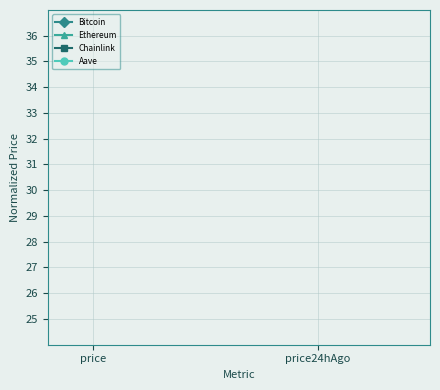

What is the sum of all Ethereum values?

104.8